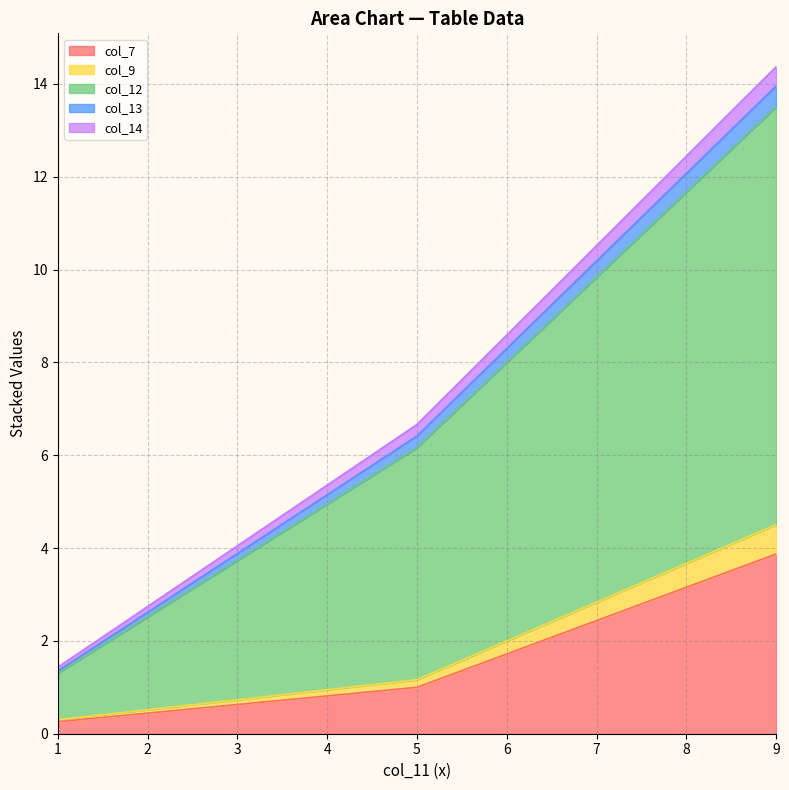

How many lines are shown in the chart?

5